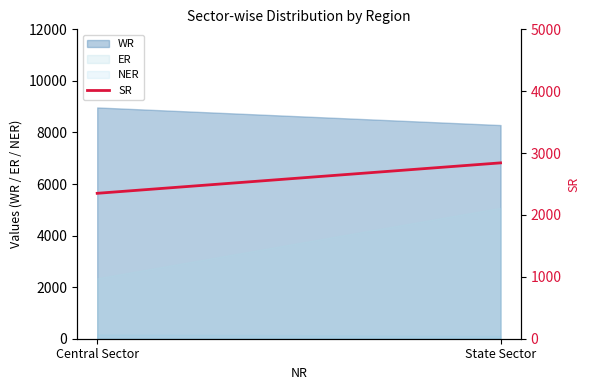

How many categories are shown in the chart?

2